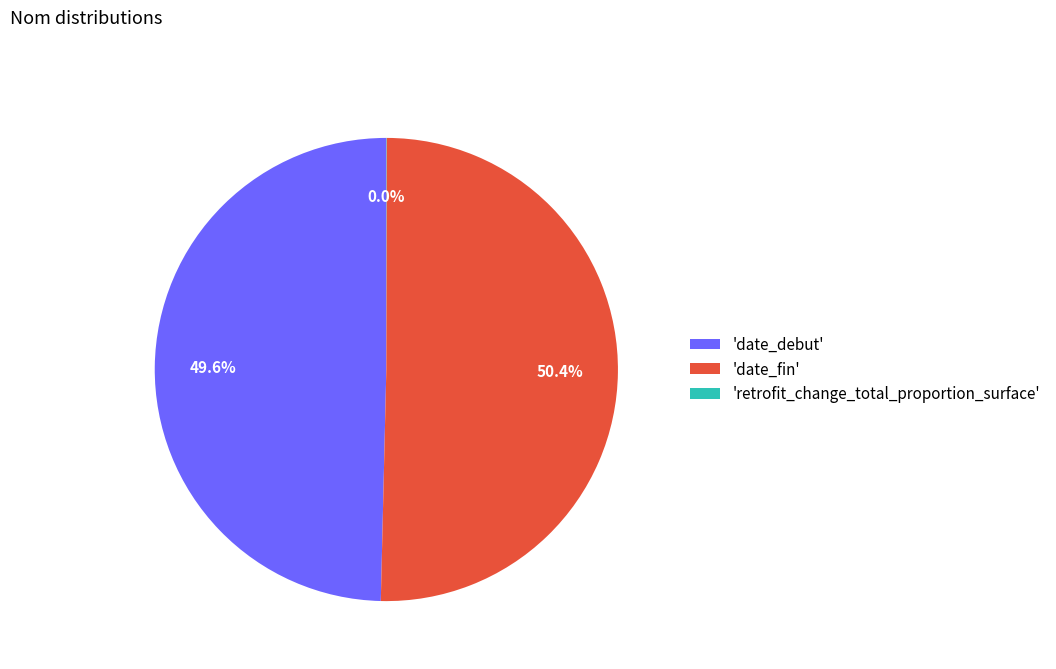

What is the ratio of the value at 'date_debut' to the value at 'date_fin'?

1.0